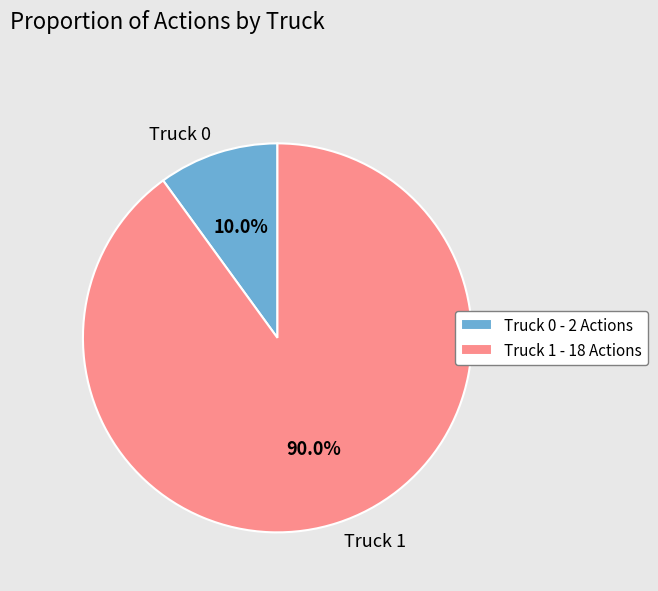

To the nearest percent, what portion does Truck 0 represent?

10%